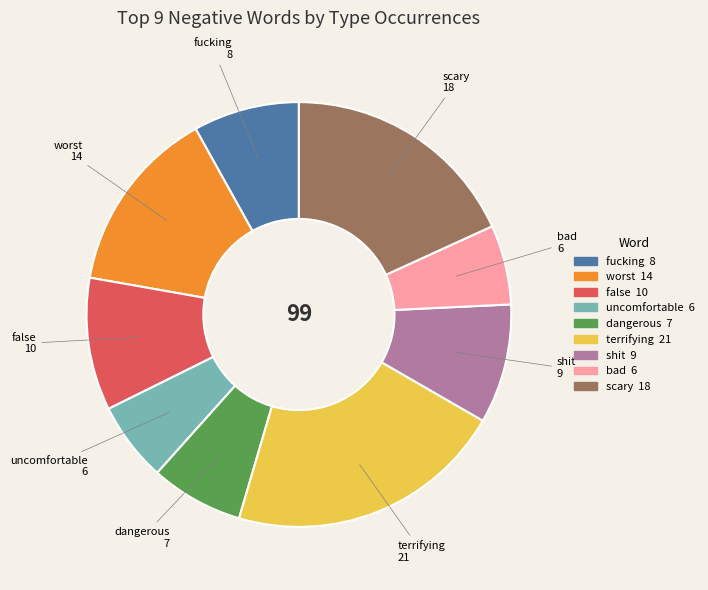

Between bad and false, which is larger?

false